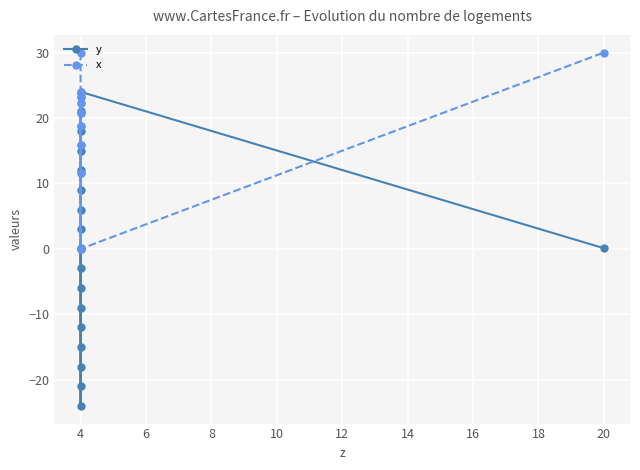

Rank the series by their maximum value, from highest to lowest.

x, y